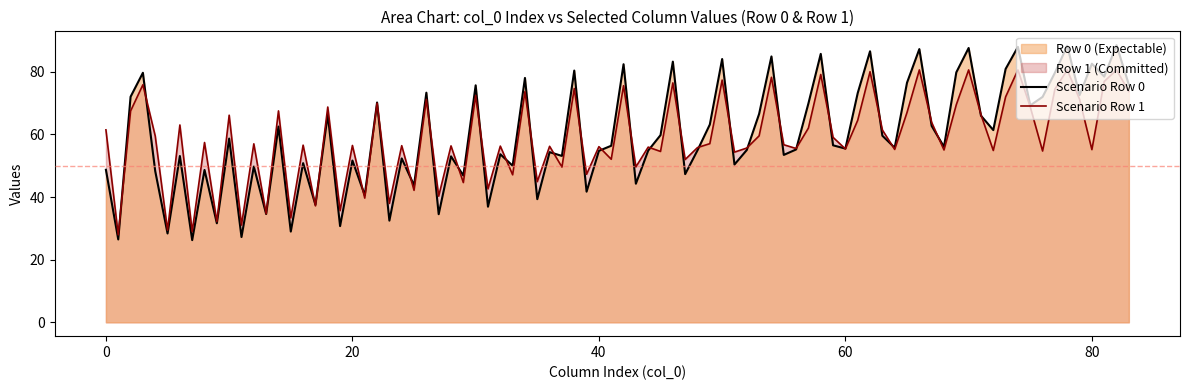

What is the highest value of the Scenario Row 1 series?

80.6